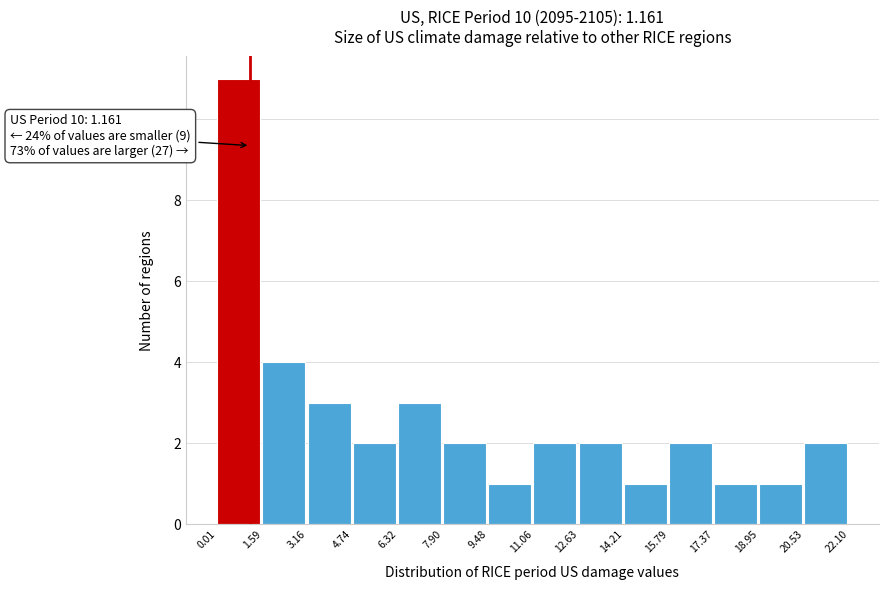

Which range on the x-axis has the tallest bar?

0.01 to 1.59